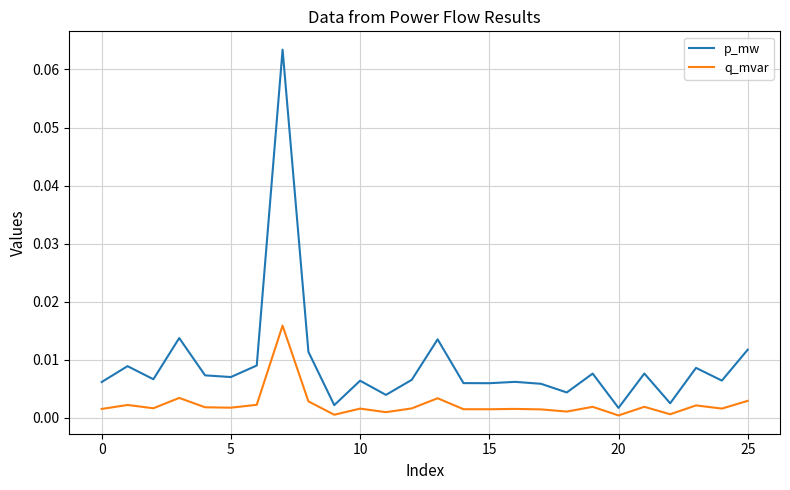

Which series has the largest total across all categories?

p_mw